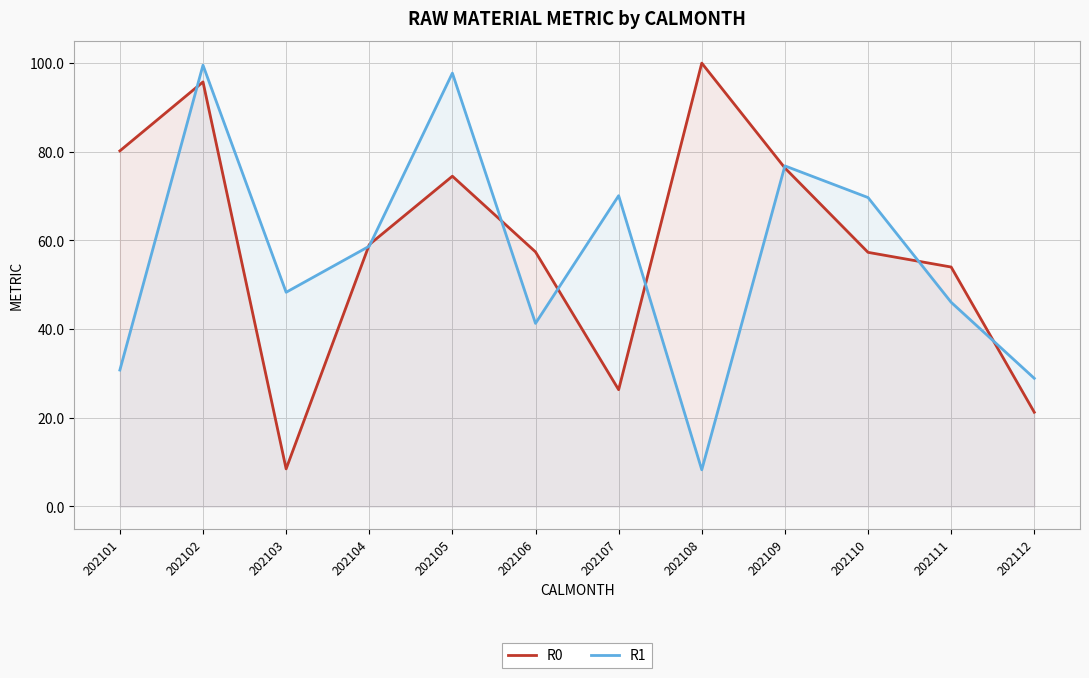

How many values in the R0 series exceed 59?

6